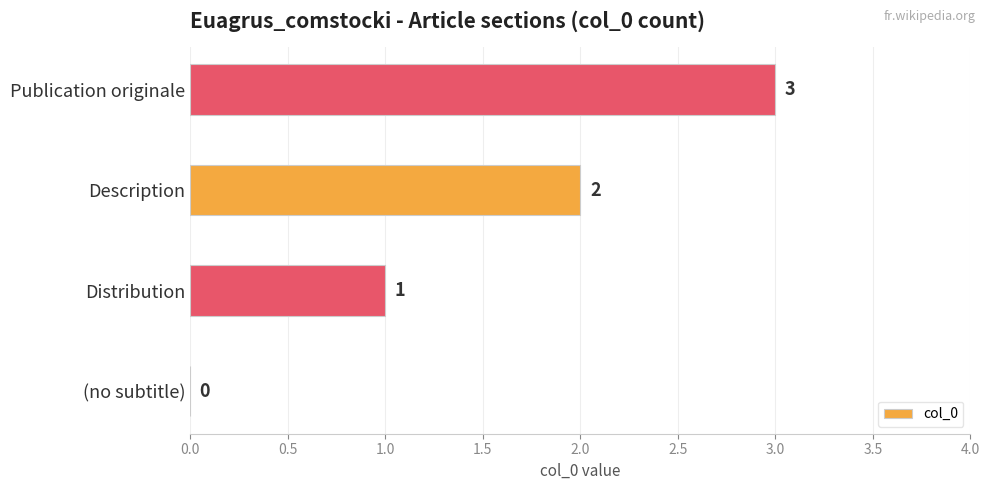

Where is the data nearest to the value 1?

Distribution